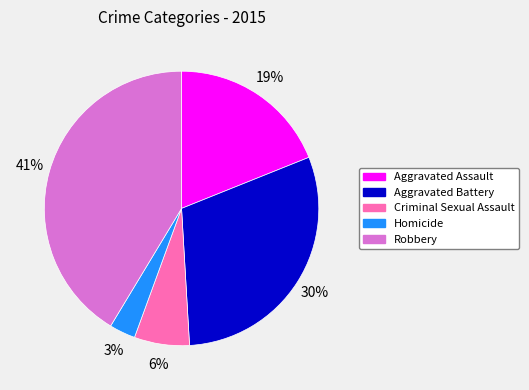

True or false: Aggravated Assault accounts for 32% of the total.

False